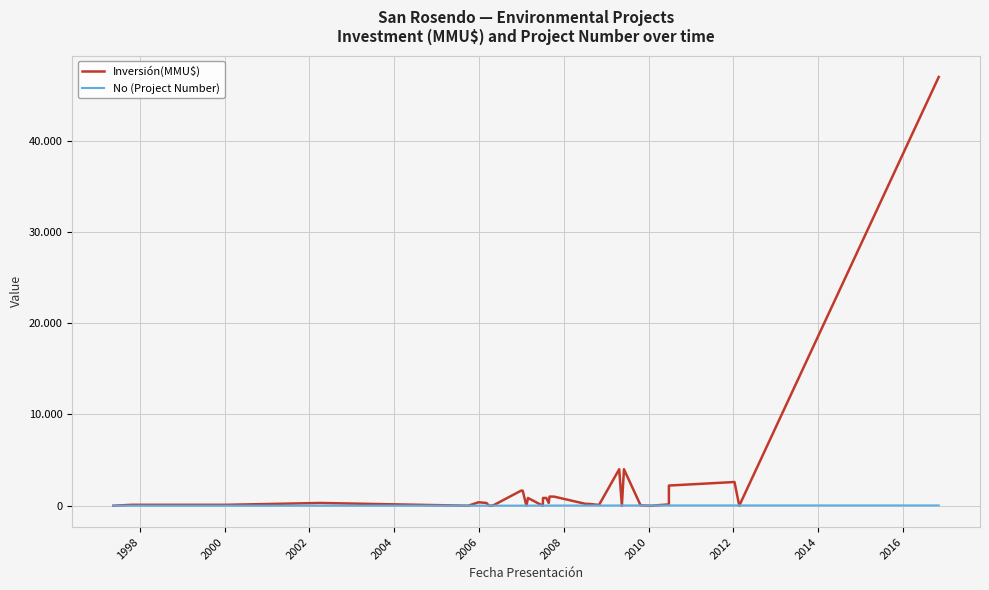

What is the sum of all Inversión(MMU$) values?

70075